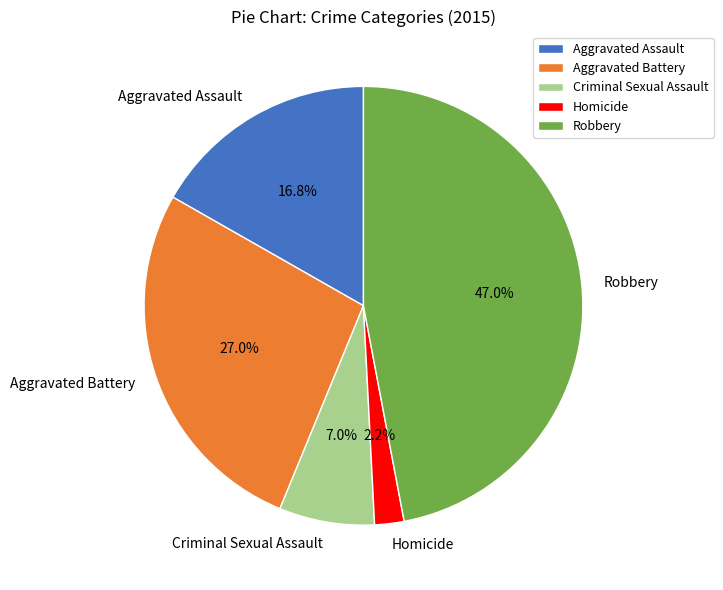

To the nearest percent, what is the difference between the largest and smallest slice percentages?

45%